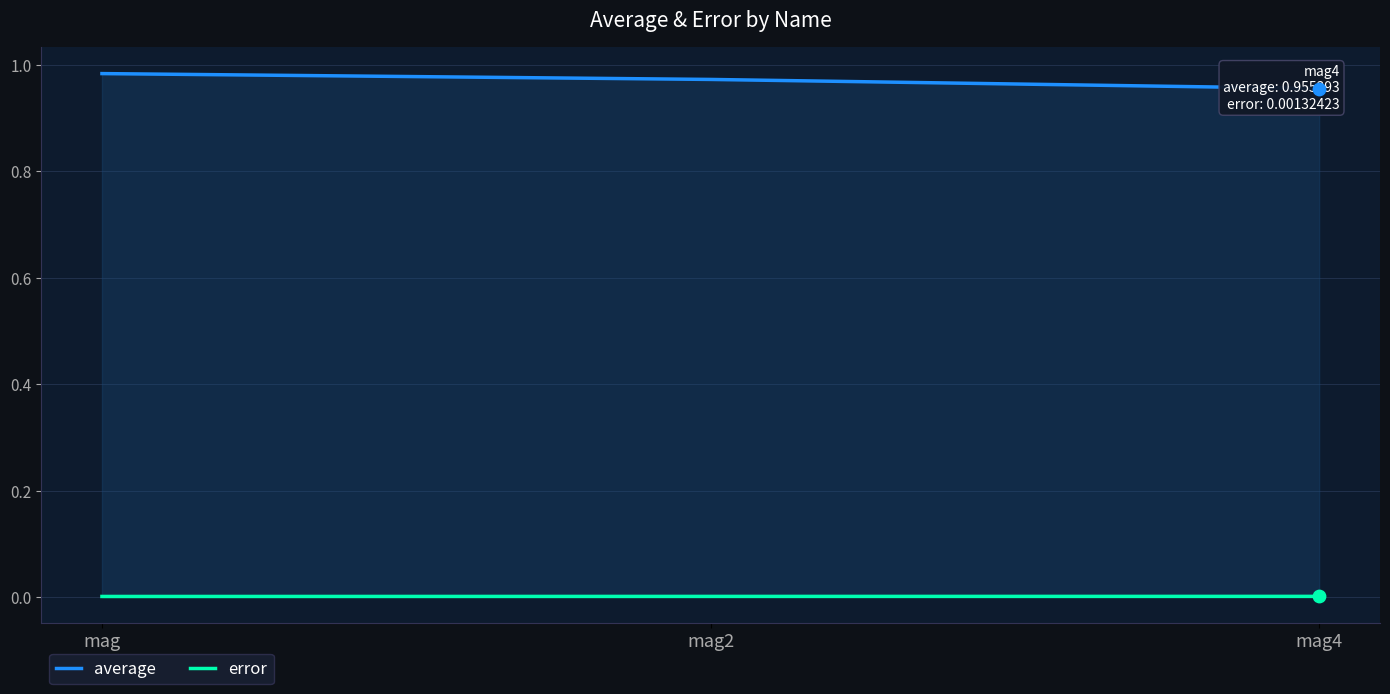

Which series has the largest total across all categories?

average